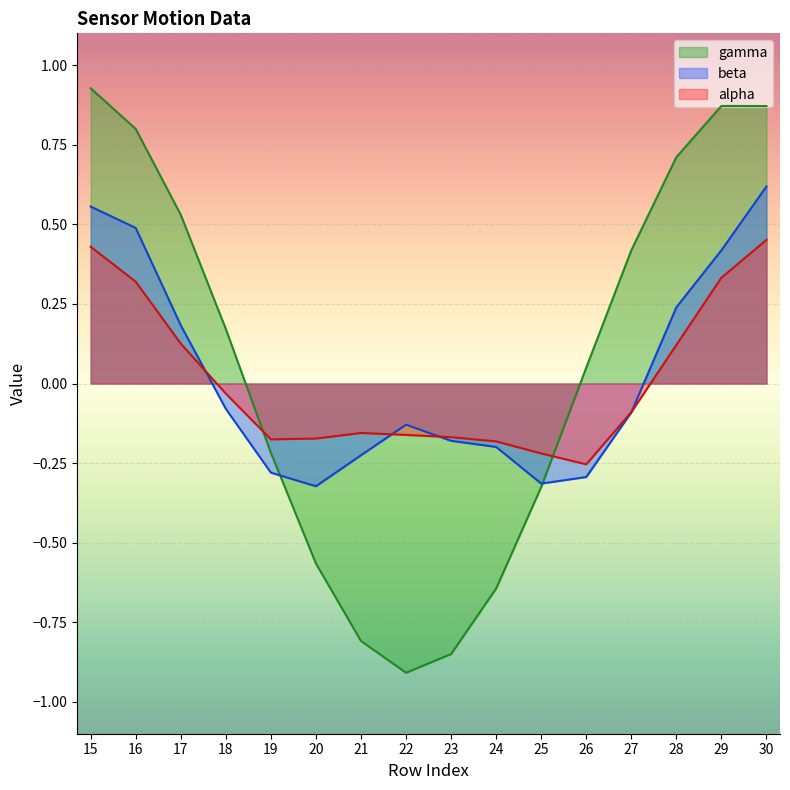

Where is the first local maximum for alpha?

21